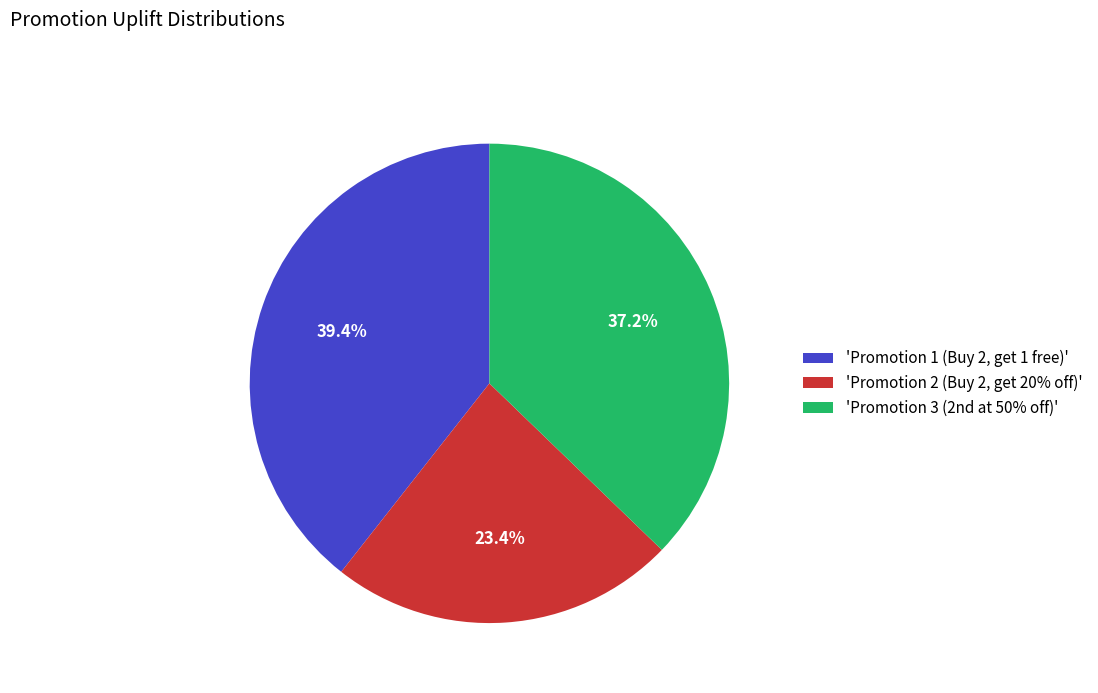

Between 'Promotion 1 (Buy 2, get 1 free)' and 'Promotion 2 (Buy 2, get 20% off)', which is larger?

'Promotion 1 (Buy 2, get 1 free)'